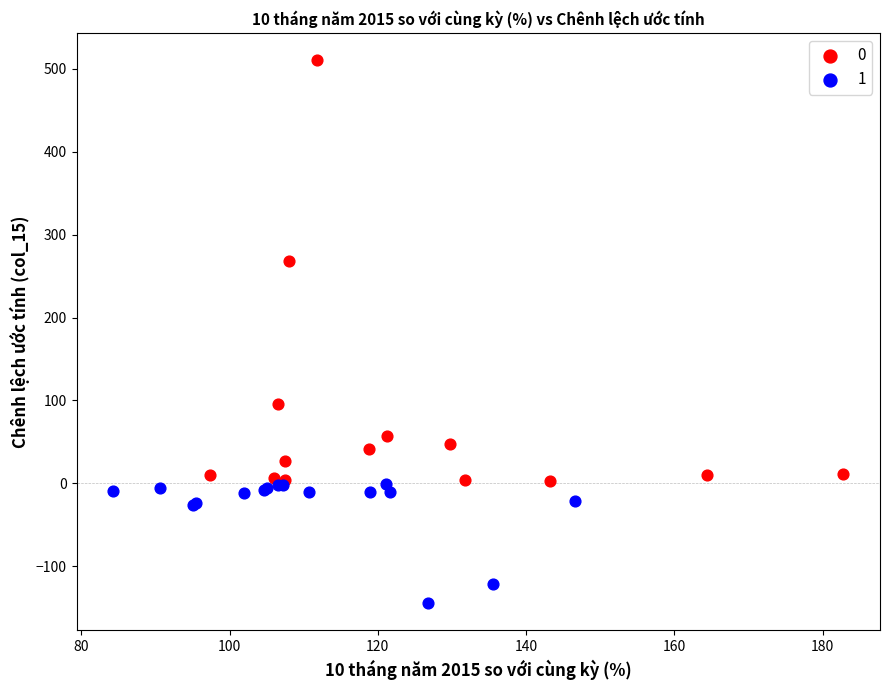

What are all the series names shown in the legend?

0, 1